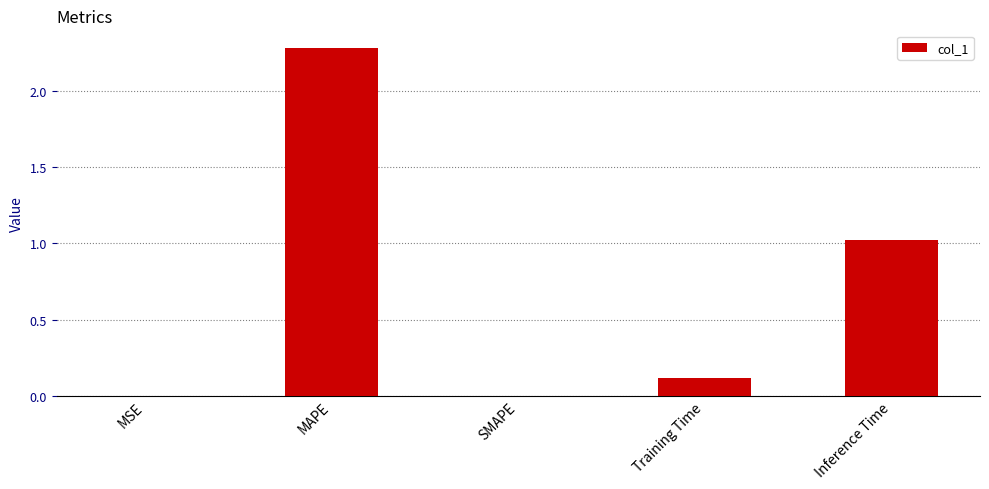

Which has a higher value, MSE or Inference Time?

Inference Time